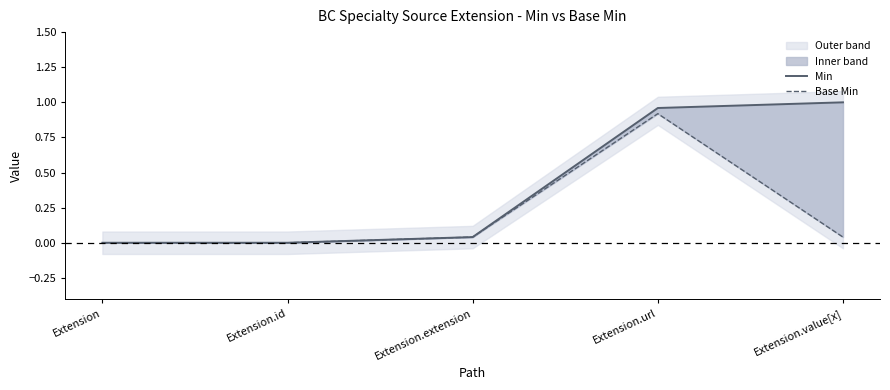

At how many categories does at least one series exceed 0?

4